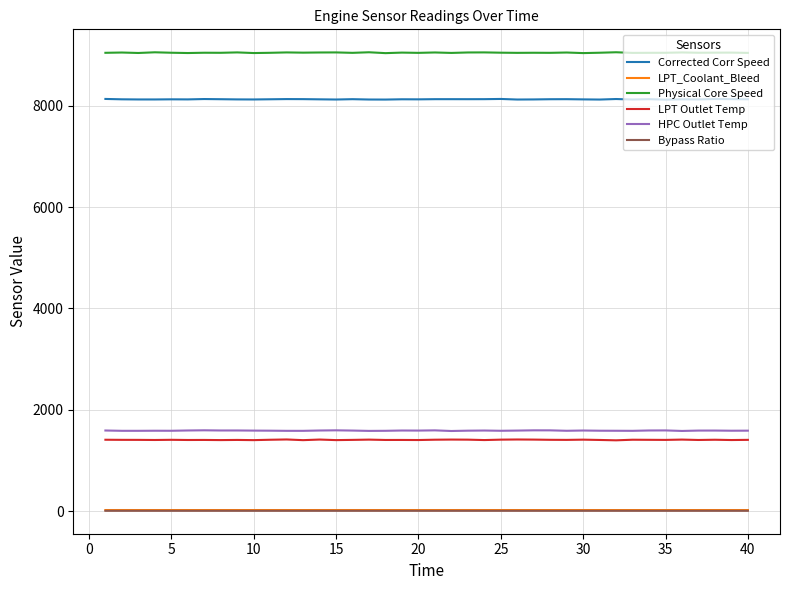

What are all the series names shown in the legend?

Corrected Corr Speed, LPT_Coolant_Bleed, Physical Core Speed, LPT Outlet Temp, HPC Outlet Temp, Bypass Ratio